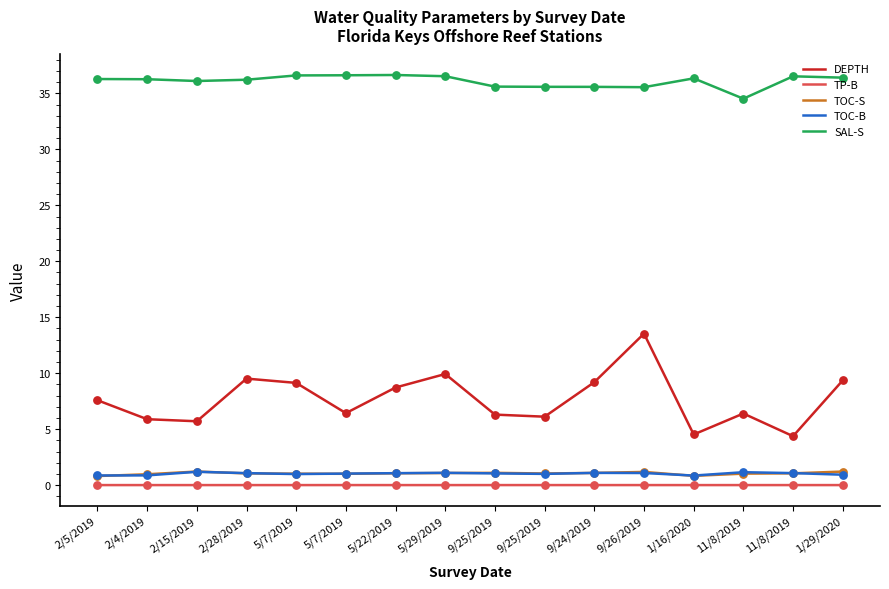

What are all the series names shown in the legend?

DEPTH, TP-B, TOC-S, TOC-B, SAL-S